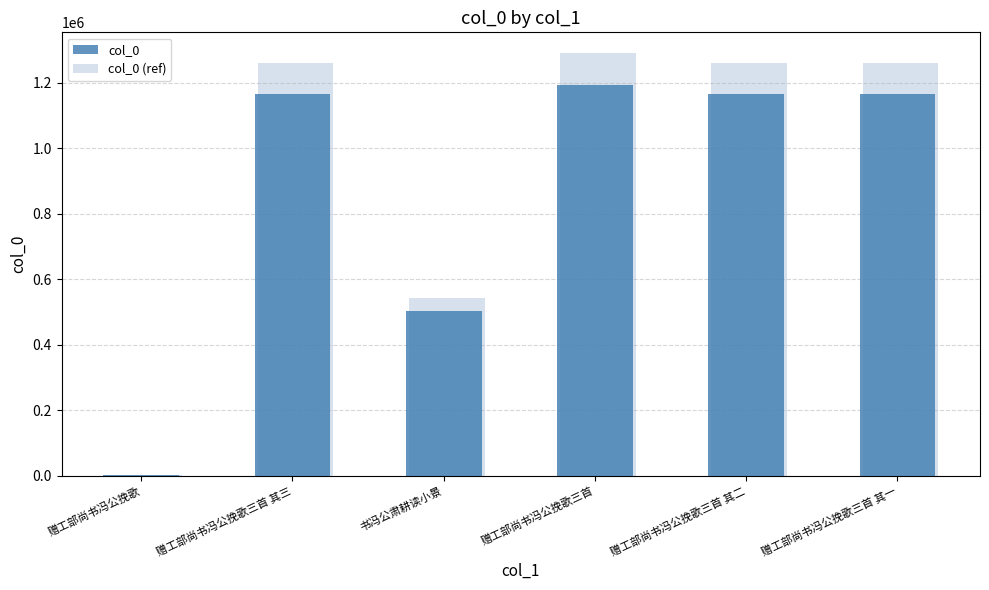

True or false: col_0 has a value of 727249.9 at 赠工部尚书冯公挽歌三首 其二.

False